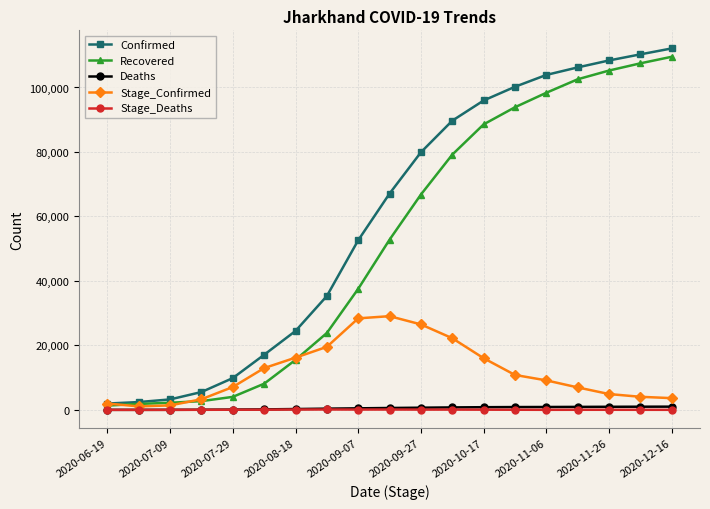

Which series has the largest total across all categories?

Confirmed